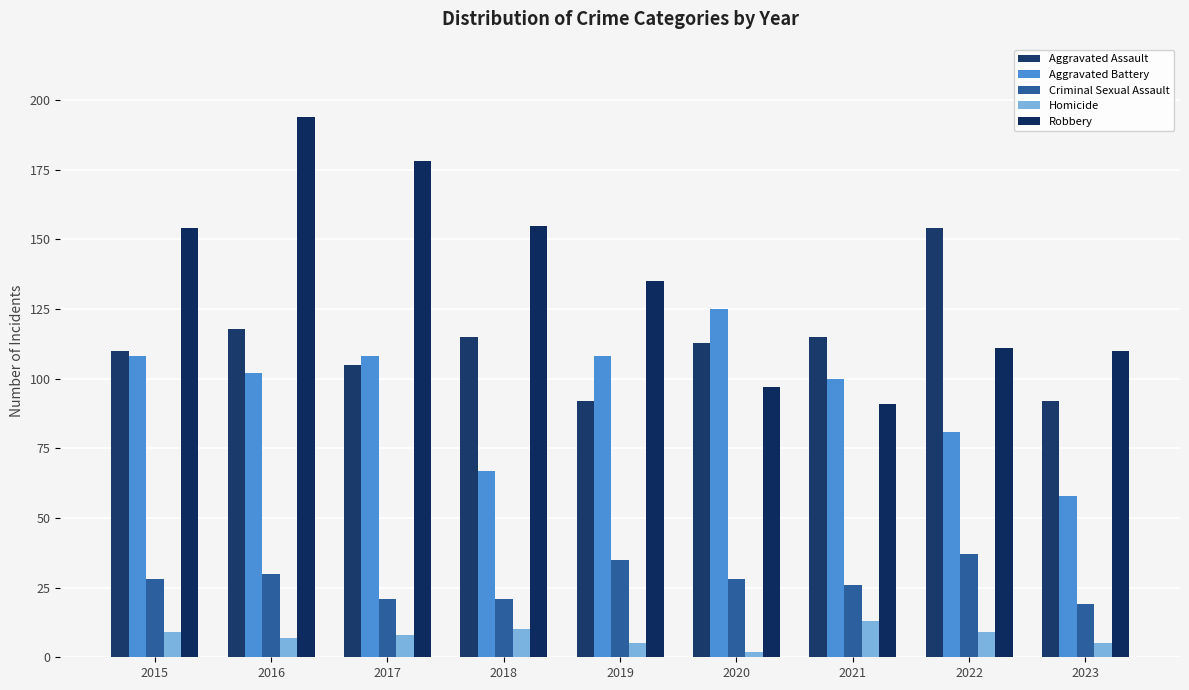

The value of Homicide at 2020 is 0. True or false?

False